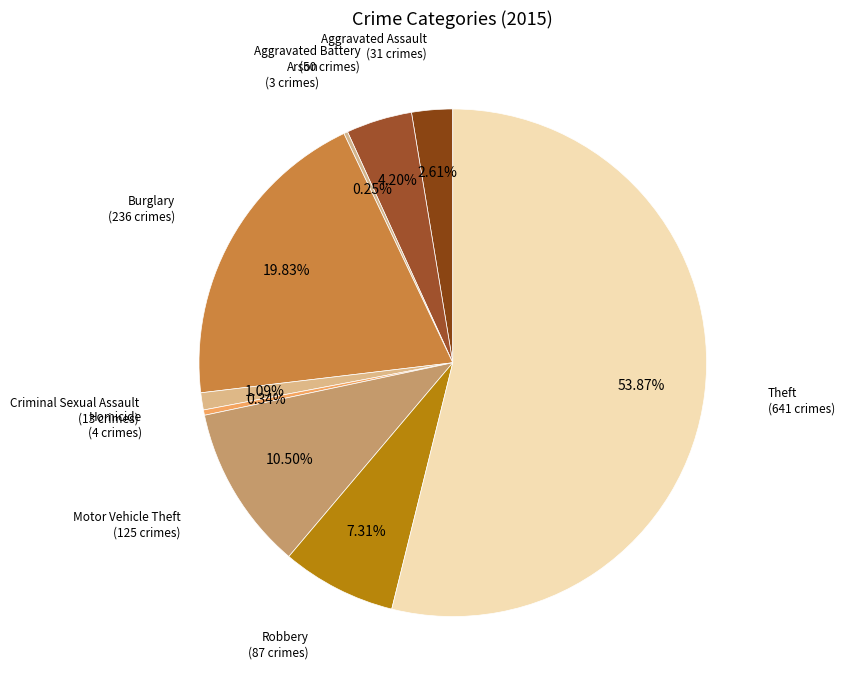

Approximately how many times larger is the value at Aggravated Assault compared to Motor Vehicle Theft?

0.2